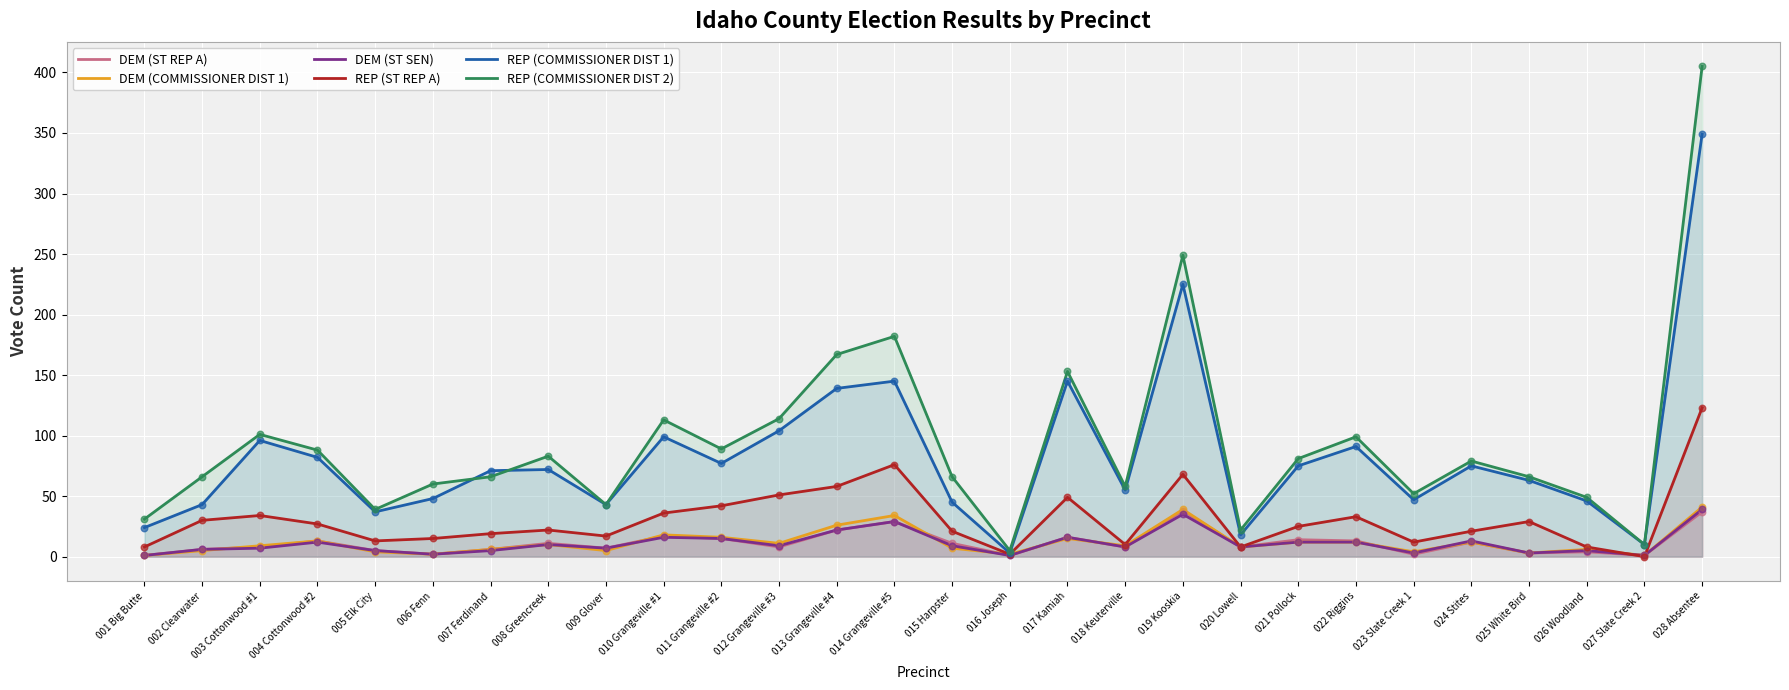

Is the value of DEM (ST REP A) at 008 Greencreek greater than the value of REP (COMMISSIONER DIST 2) at 008 Greencreek?

No